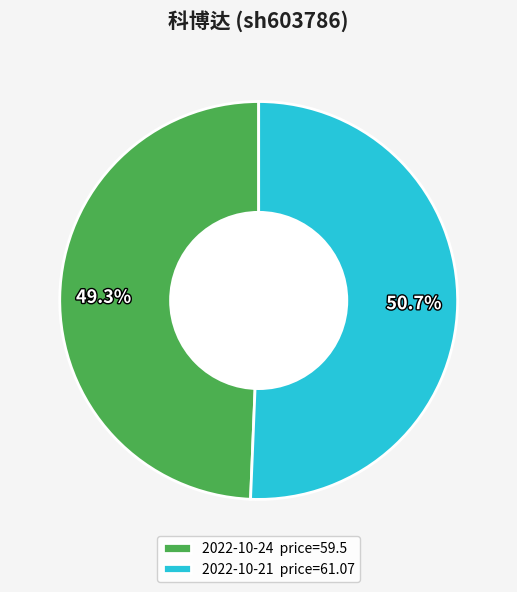

Approximately how many times larger is the value at 2022-10-21 price=61.07 compared to 2022-10-24 price=59.5?

1.0